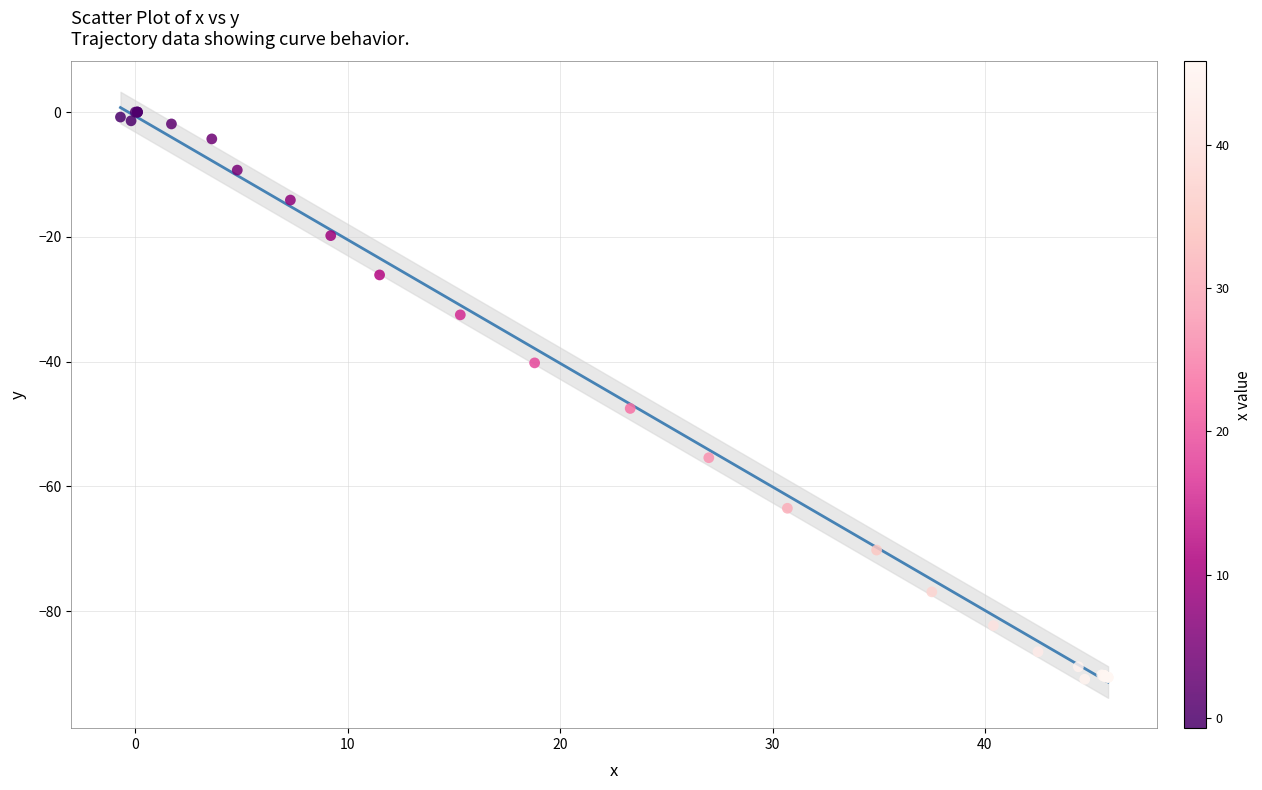

What Y value in the scatter plot is closest to -45?

-47.5